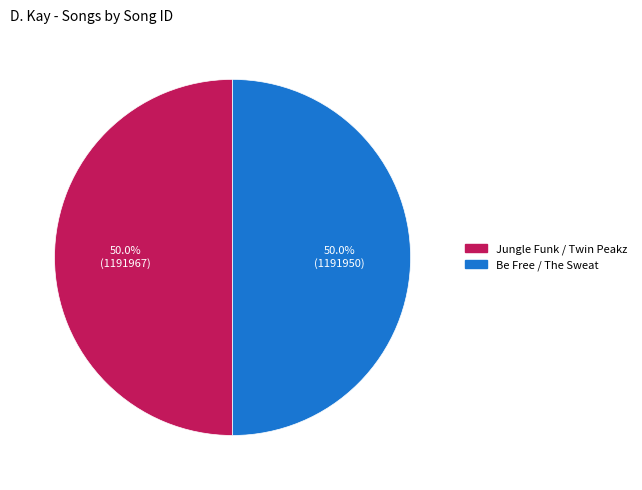

To the nearest percent, what is the combined percentage of Jungle Funk / Twin Peakz and Be Free / The Sweat?

100%